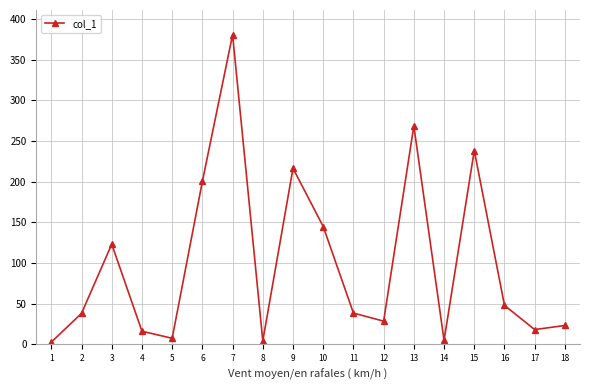

What is the sum of the values at 18 and 17?

41.3